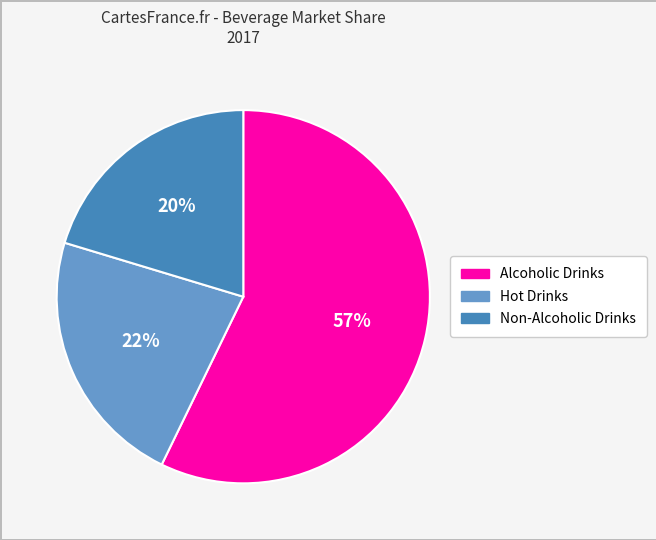

Does Alcoholic Drinks account for over 50% of the chart?

Yes